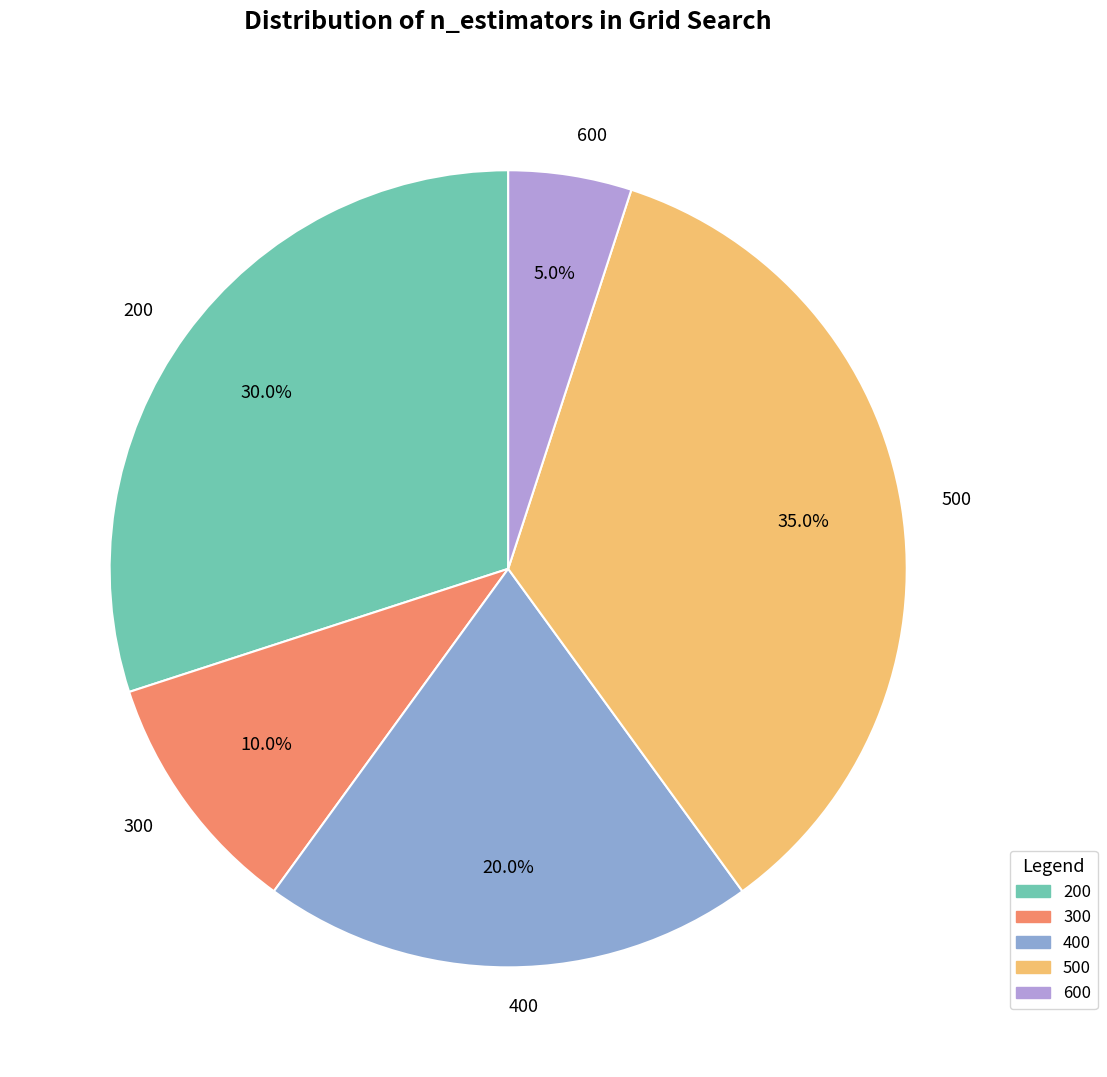

Does 200 account for over 50% of the chart?

No